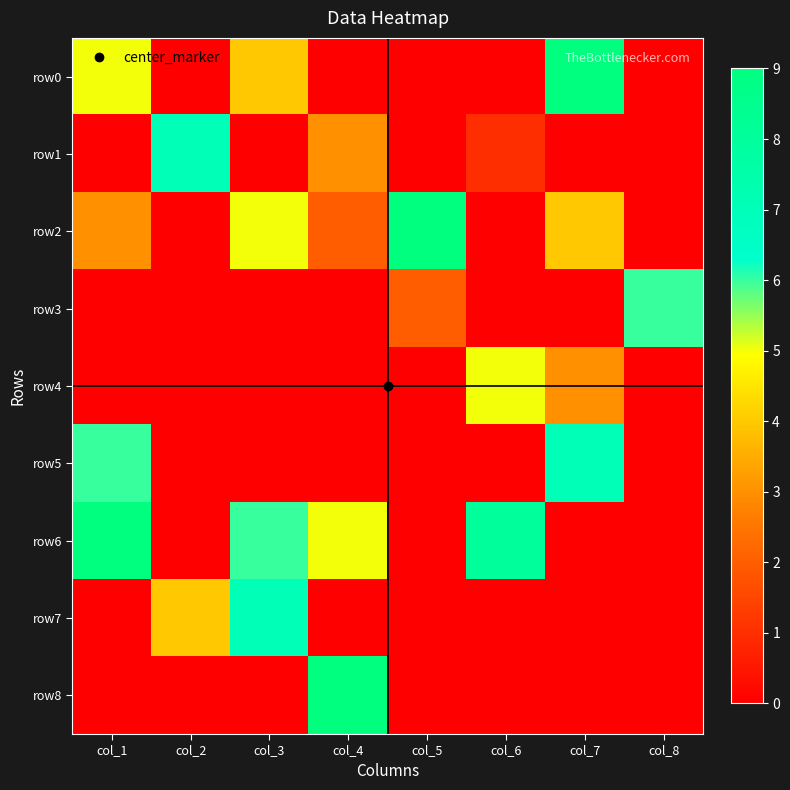

What is the greatest value displayed?

9